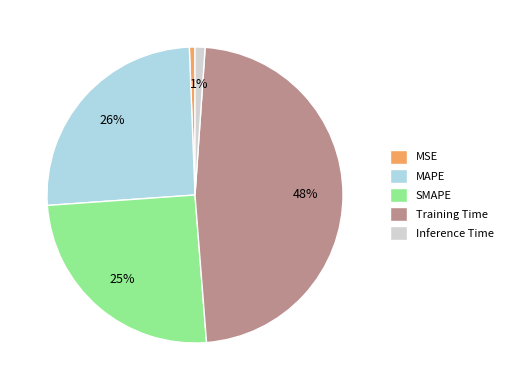

What percentage is the SMAPE slice, to the nearest percent?

25%